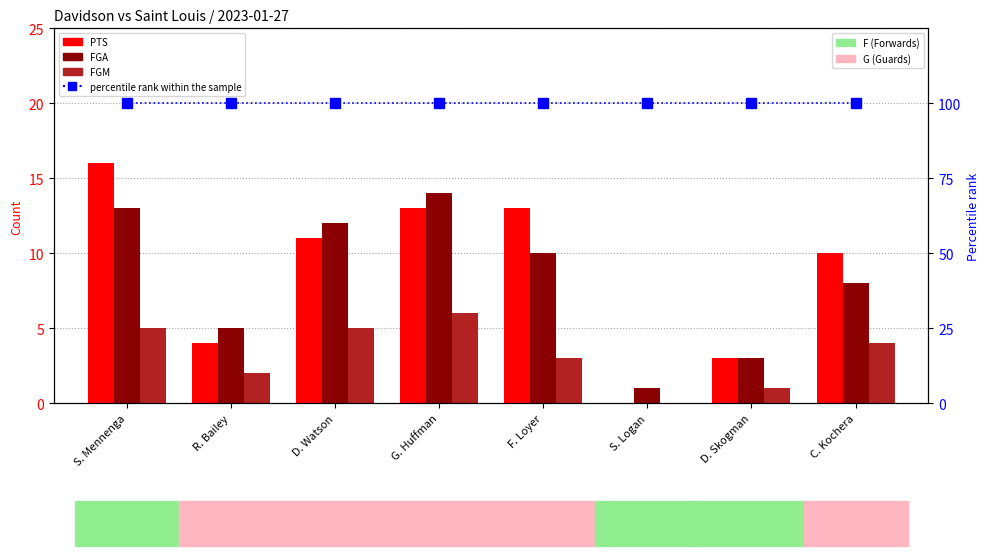

Are the bars grouped side by side (vs. stacked)?

Yes